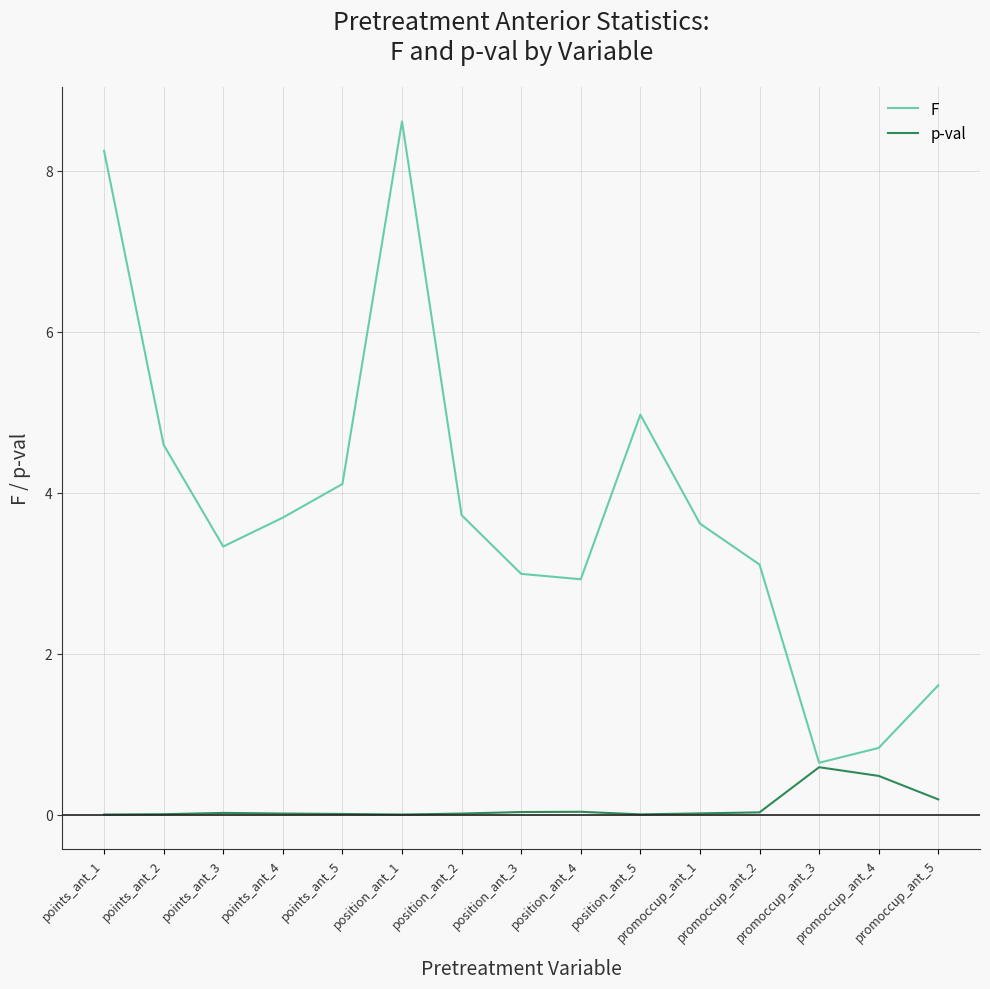

True or false: F has a value of 2.9 at position_ant_4.

True